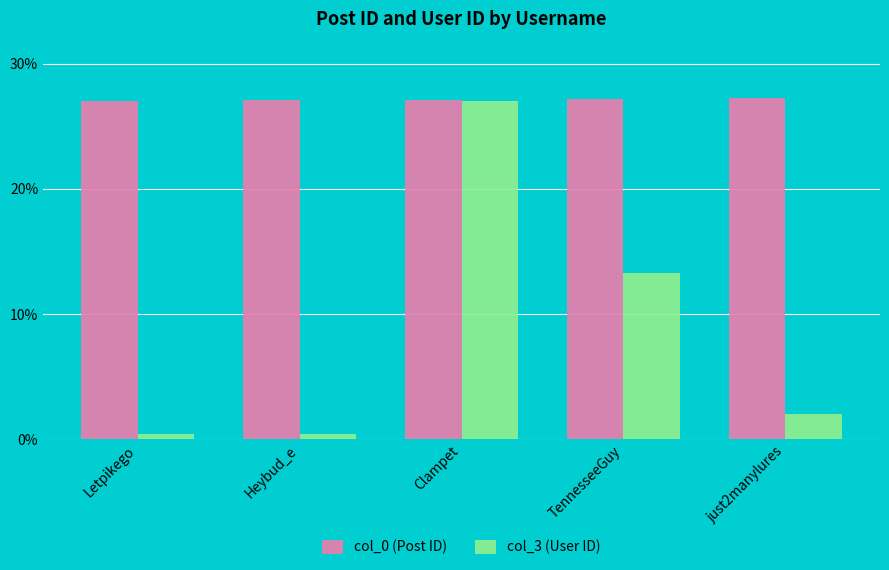

How many bars are there in each group?

2